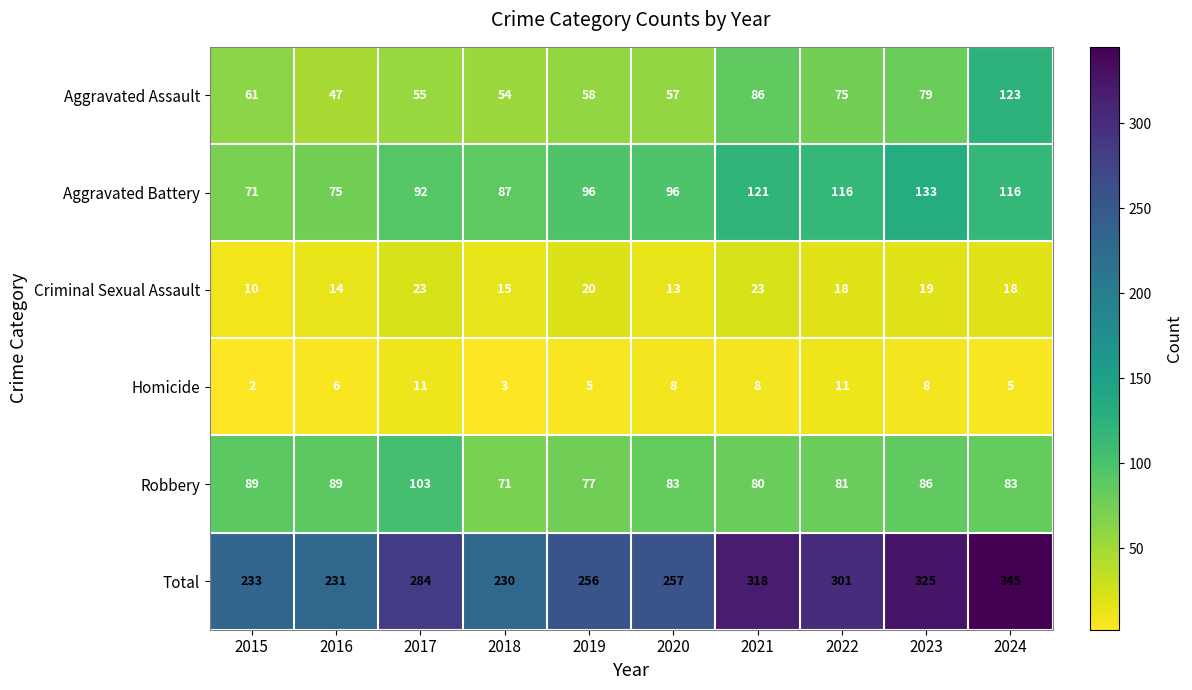

At 2019, list the series in order from smallest to largest.

Homicide, Criminal Sexual Assault, Aggravated Assault, Robbery, Aggravated Battery, Total